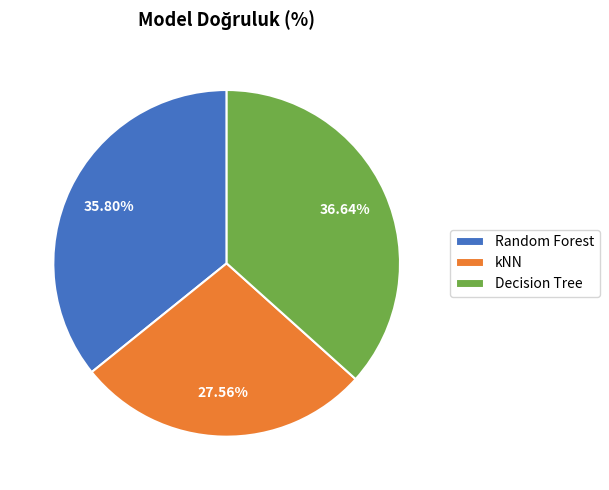

Is there any slice that represents more than half of the pie?

No